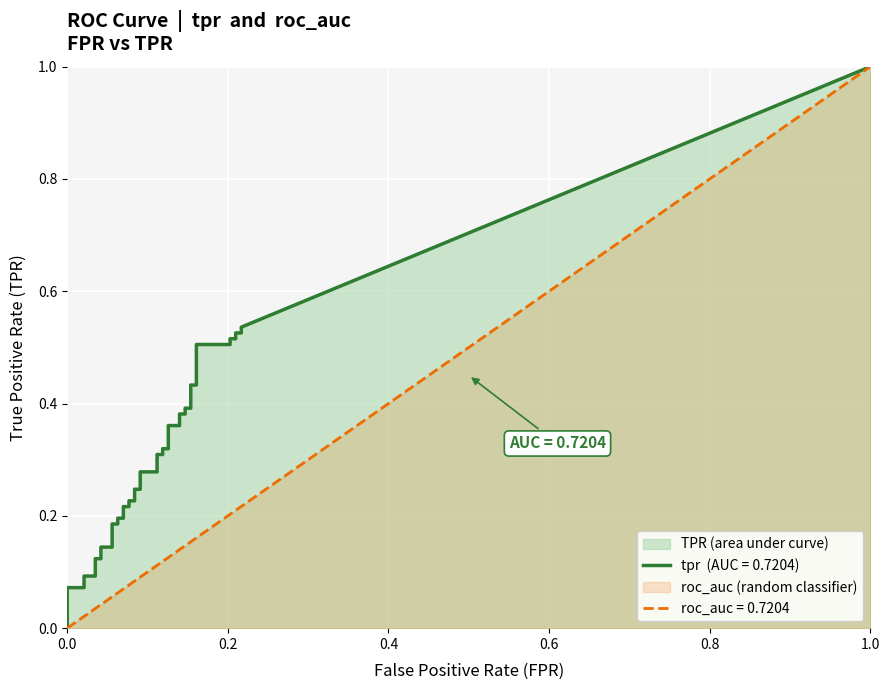

How many lines are shown in the chart?

2